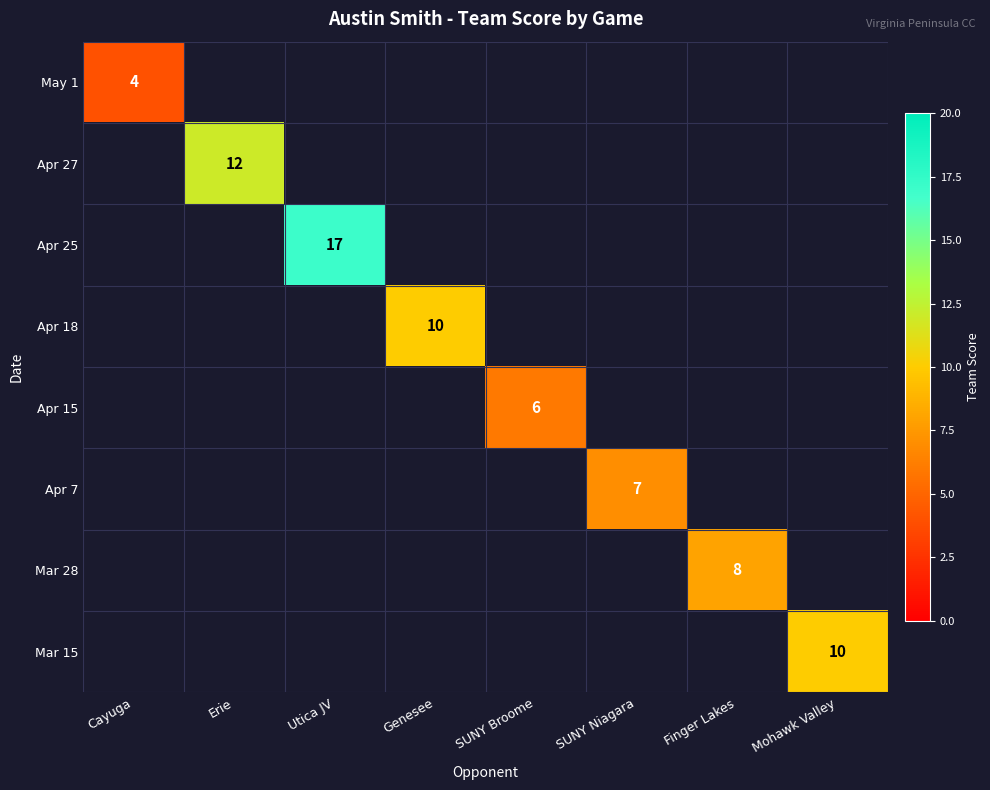

List the labels in order of Apr 27 value, smallest first.

Cayuga, Utica JV, Genesee, SUNY Broome, SUNY Niagara, Finger Lakes, Mohawk Valley, Erie